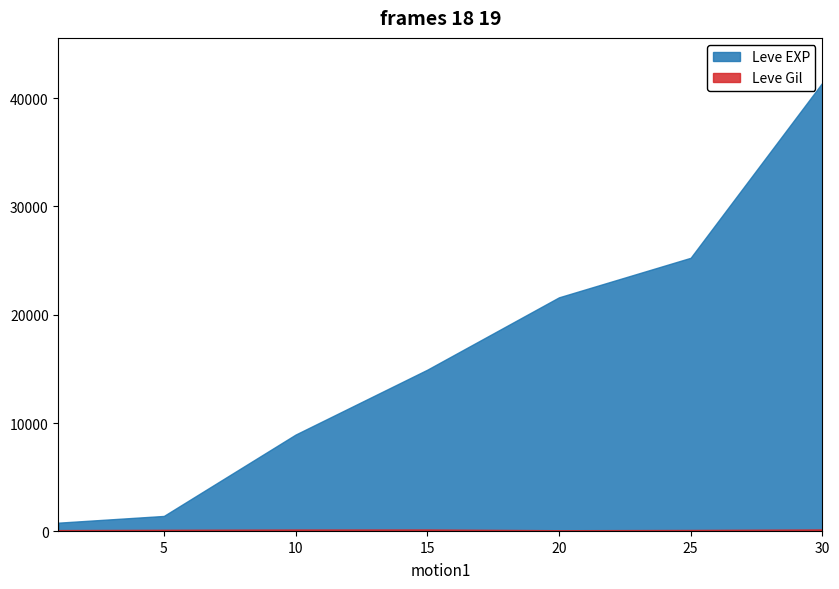

Rank the series at 30 from highest to lowest value.

Leve EXP, Leve Gil